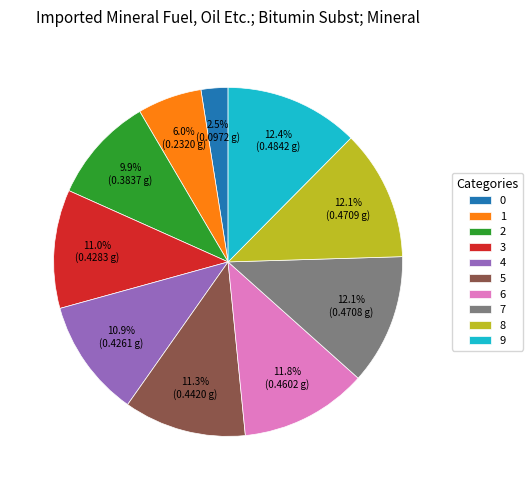

Which has a higher value, 1 or 6?

6